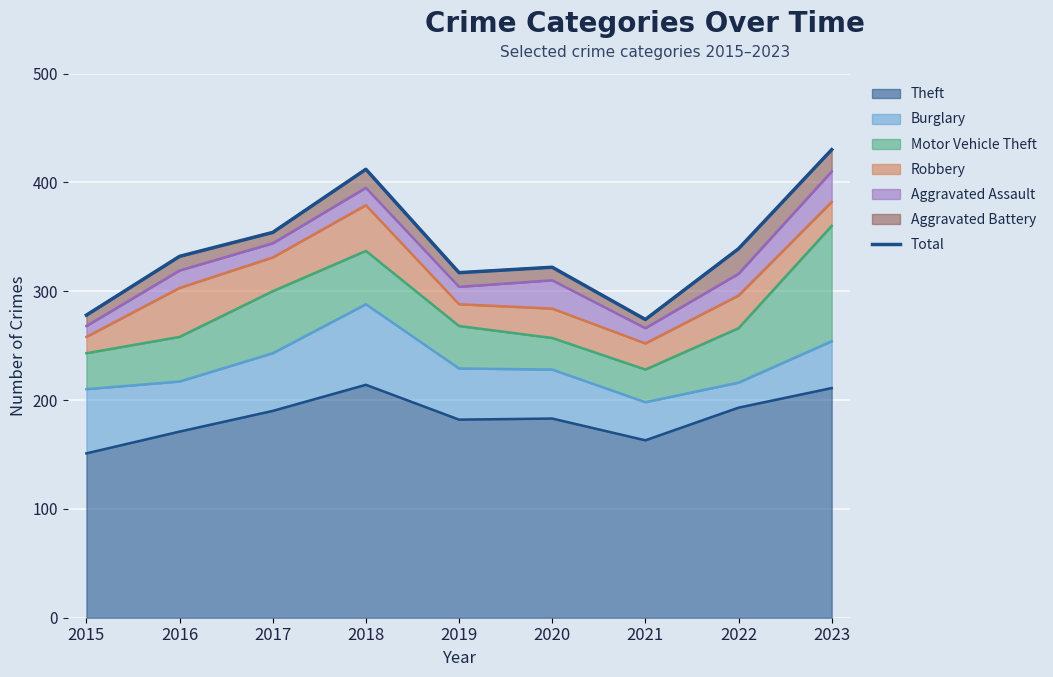

Which category has the highest value across all series?

2023